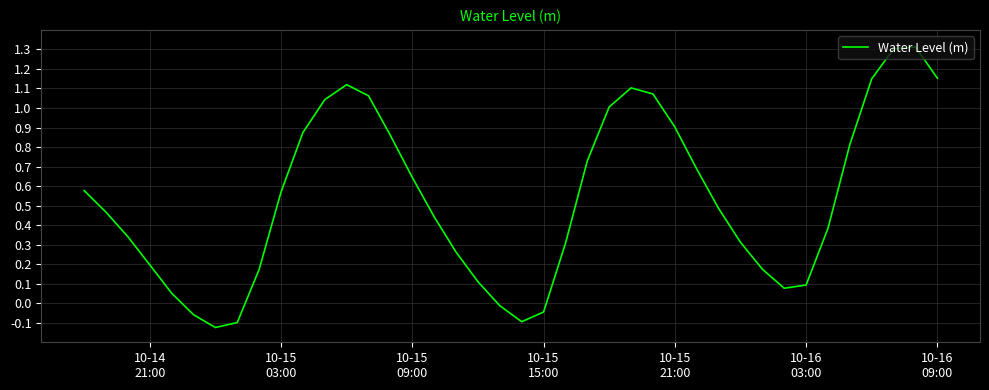

How many values are above zero?

34